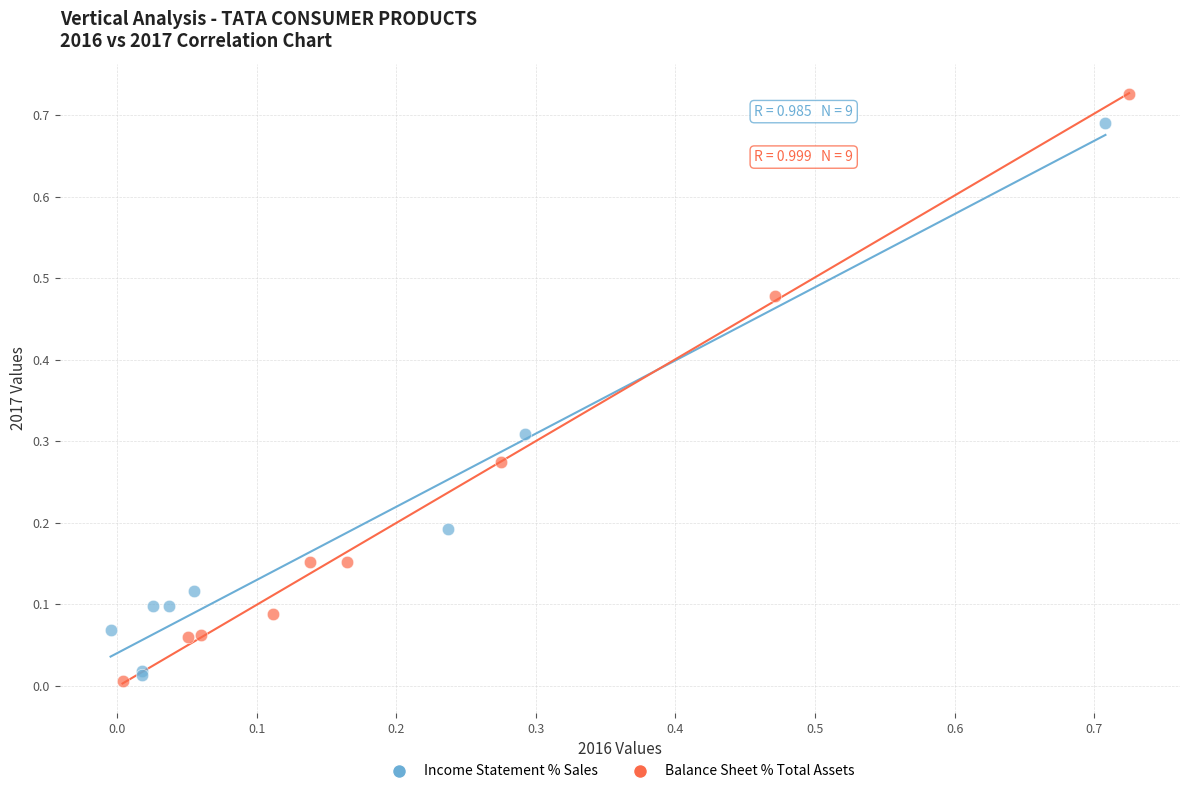

Which series contains the lowest Y value?

Balance Sheet % Total Assets